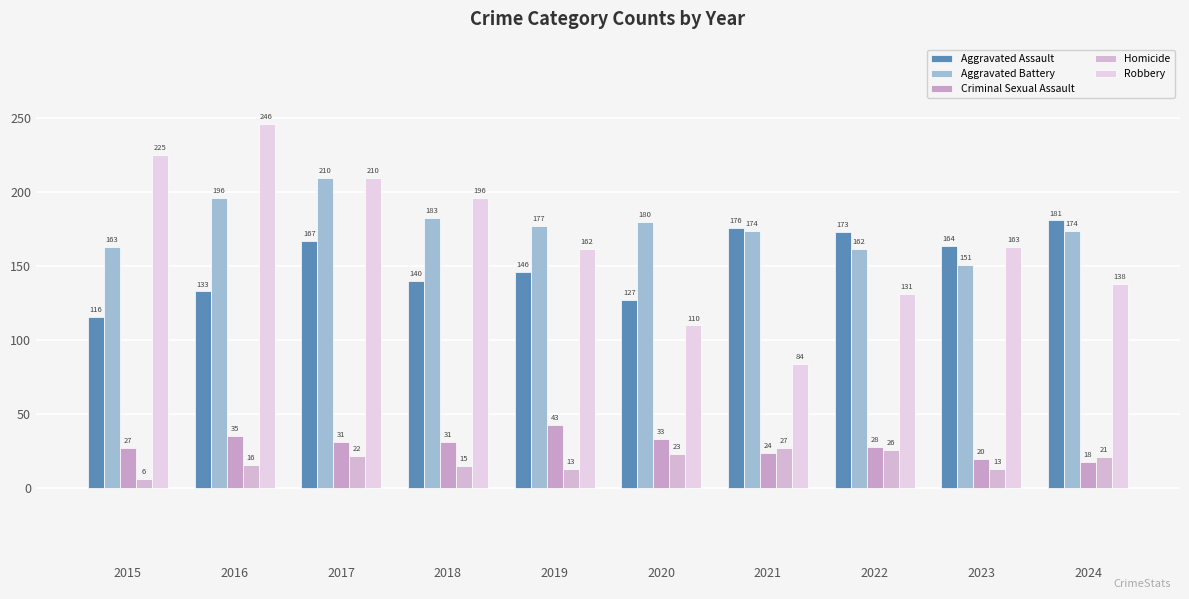

Which category has the lowest value across all series?

2015